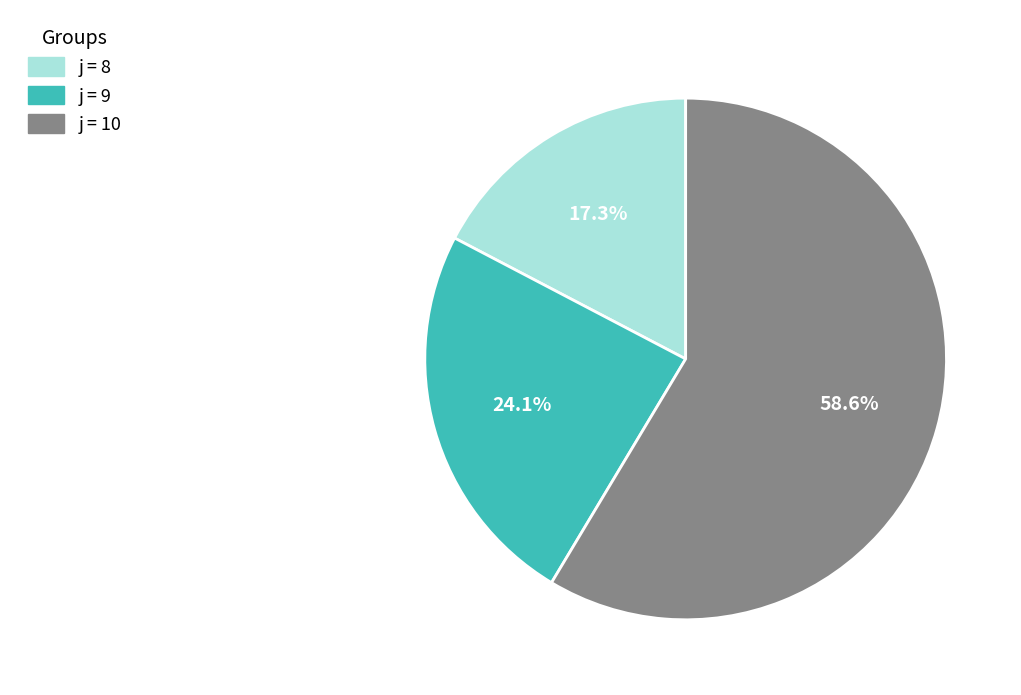

Is j = 10 the majority of the pie?

Yes